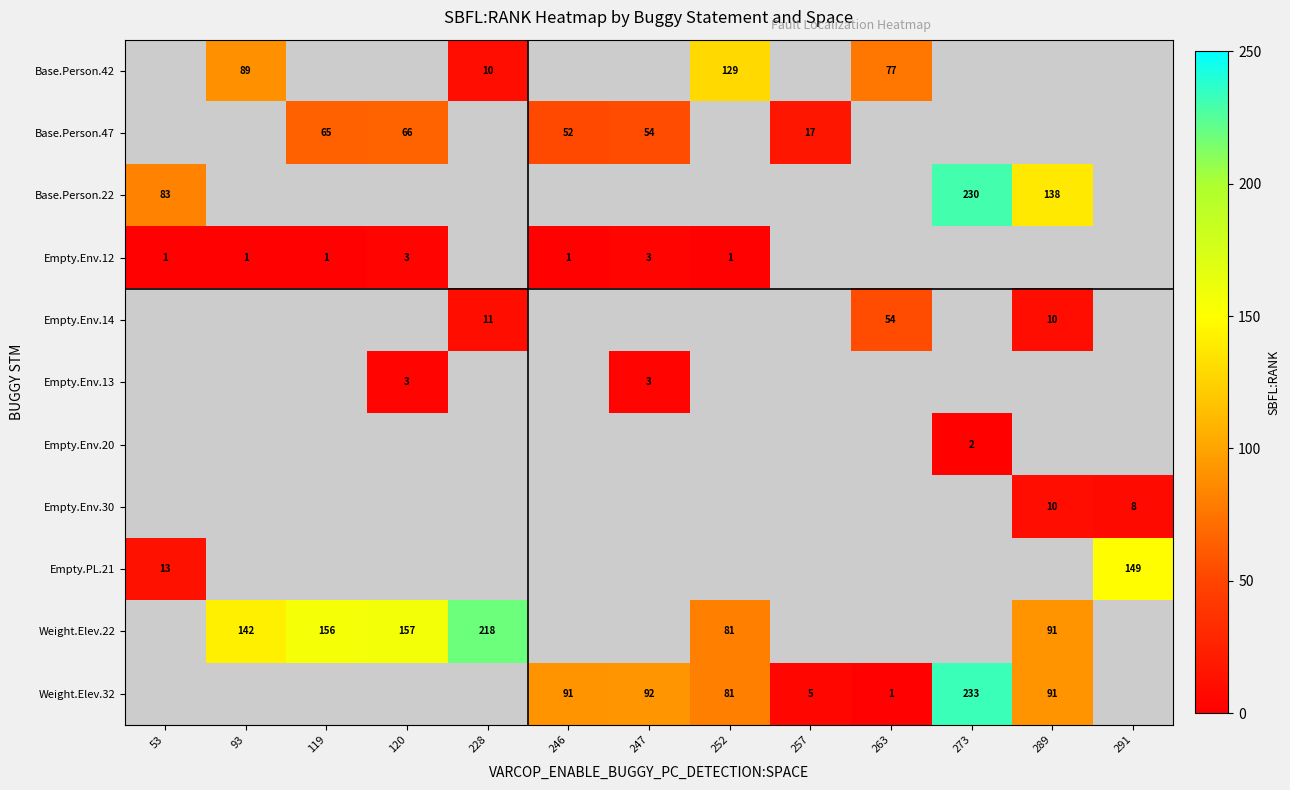

The value of Empty.PL.21 at 53 is 23. True or false?

False